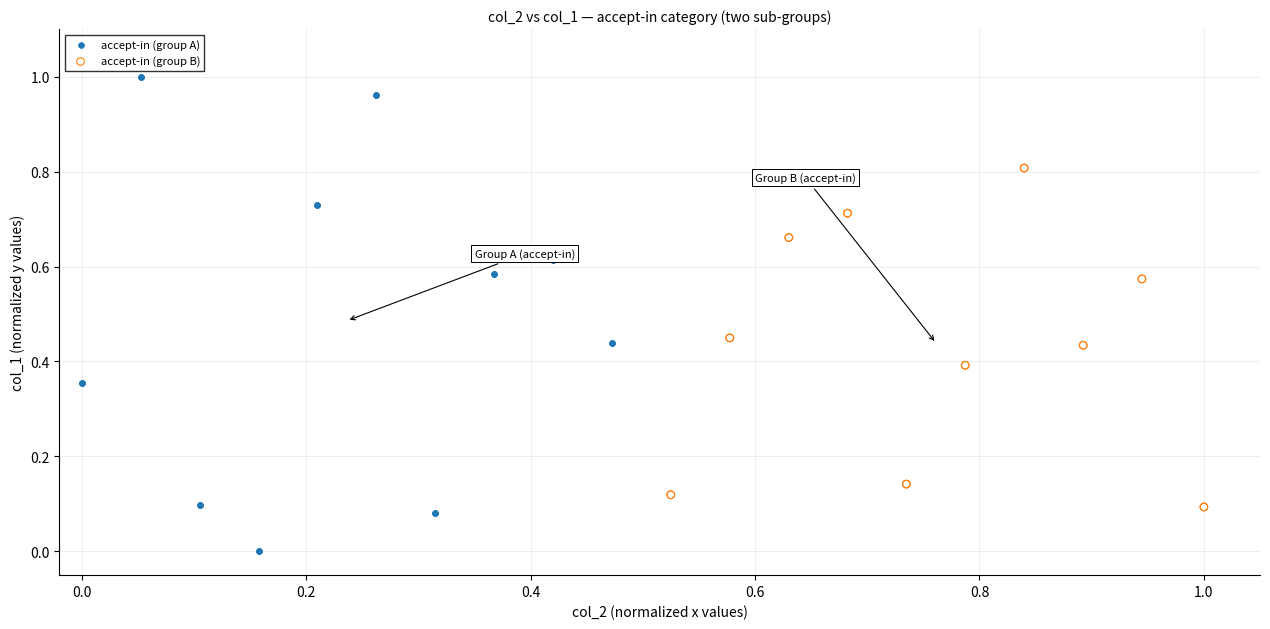

Which series contains the highest Y value?

accept-in (group A)